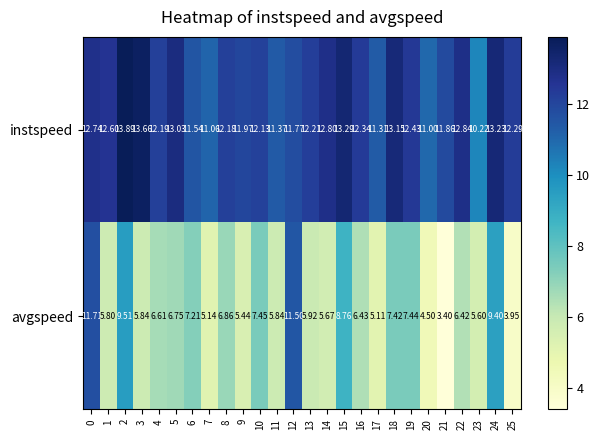

Which series has the largest range (max minus min)?

avgspeed